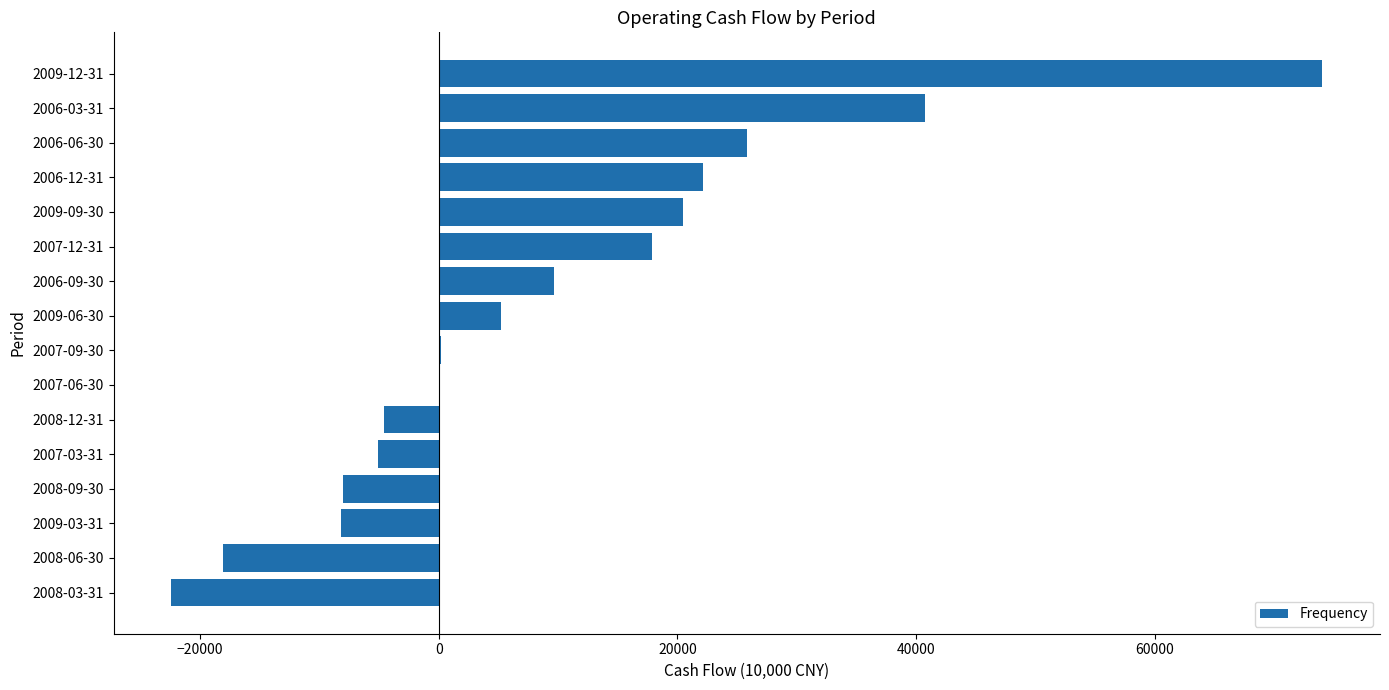

Count the number of categories in the chart.

16